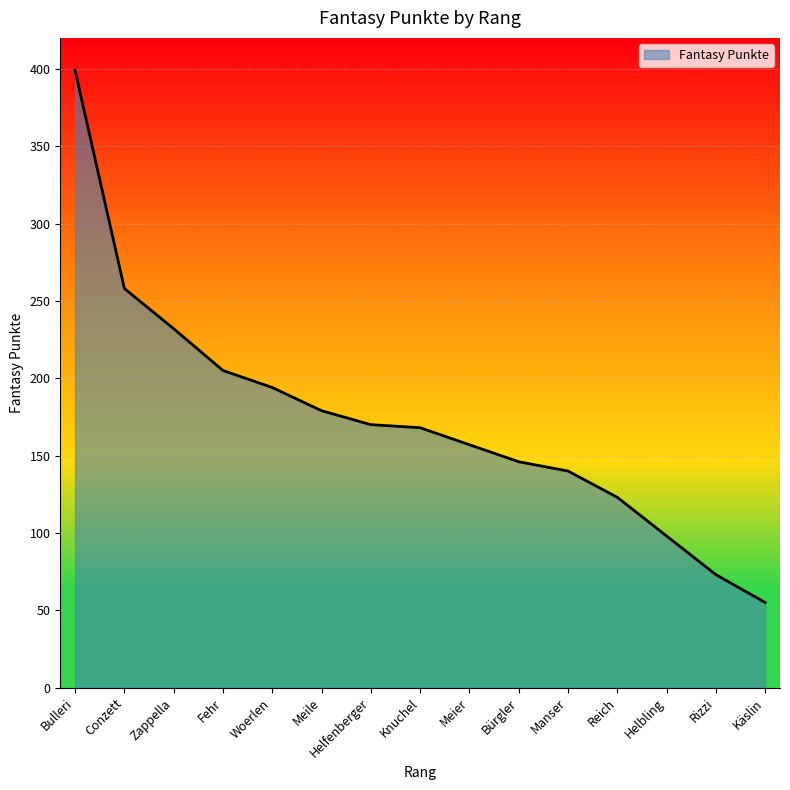

Which label corresponds to the largest value in the chart?

Bulleri